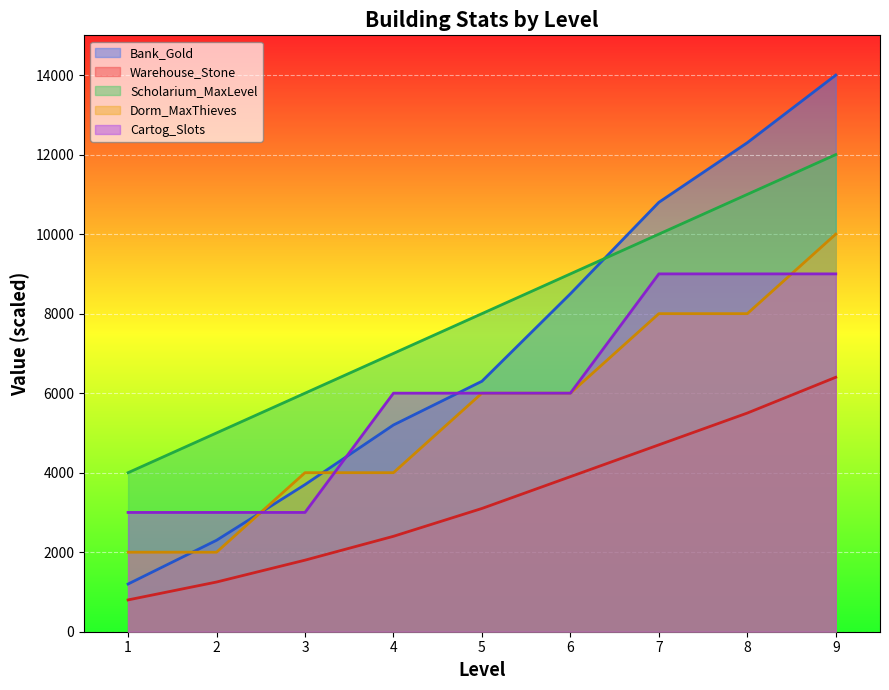

At which category is the sum across all series the highest?

9